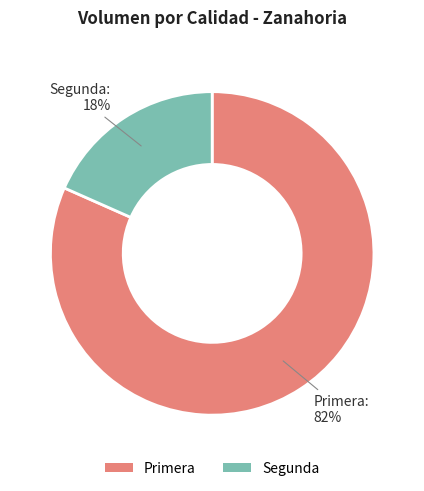

Which slice is the largest?

Primera